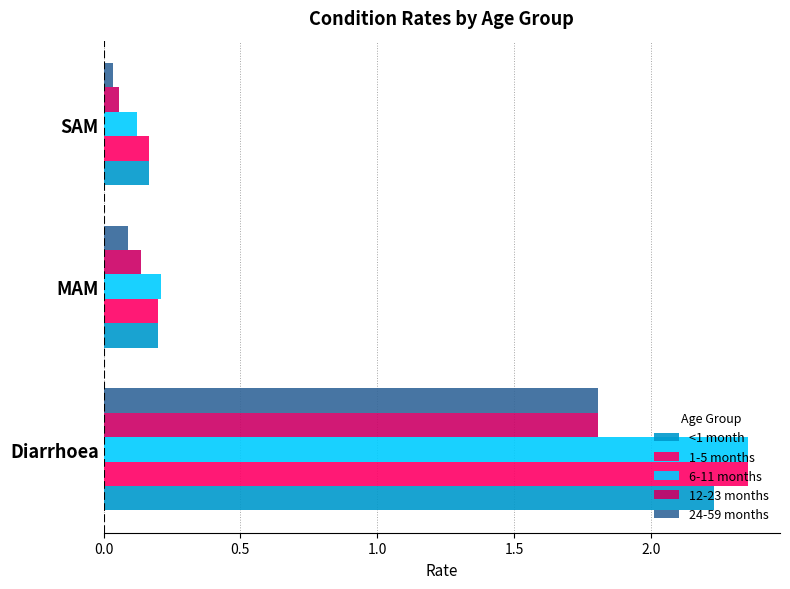

Rank the categories by 6-11 months value from lowest to highest.

SAM, MAM, Diarrhoea